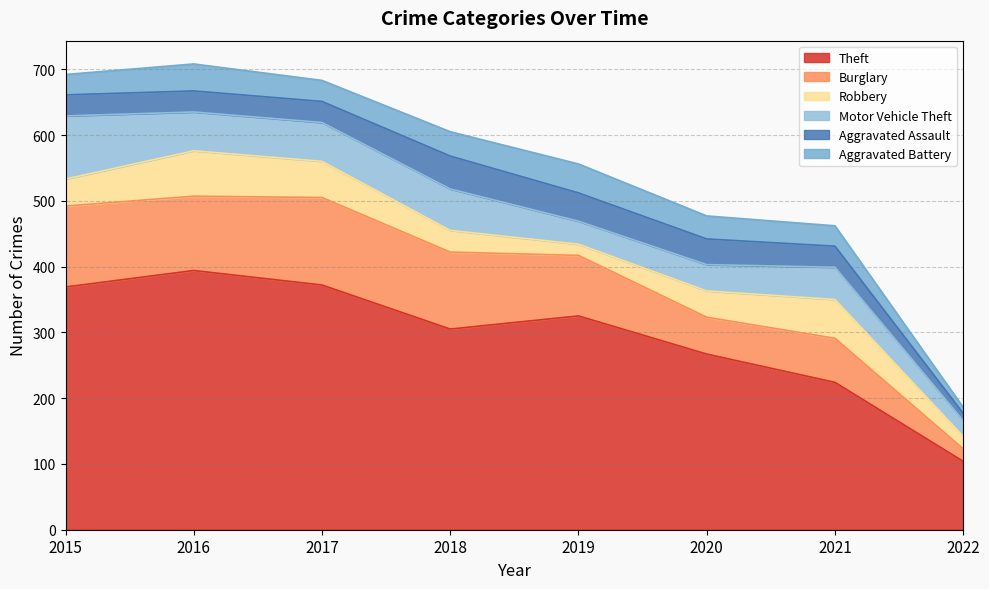

The Robbery series shows 59 at 2021. True or false?

True